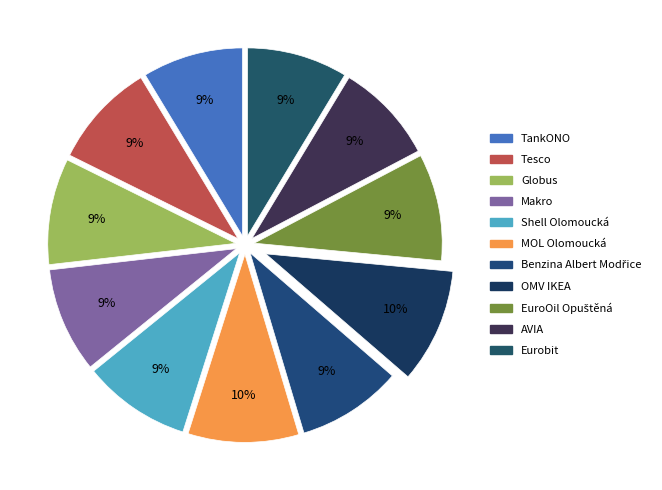

What percentage is the Benzina Albert Modřice slice, to the nearest percent?

9%